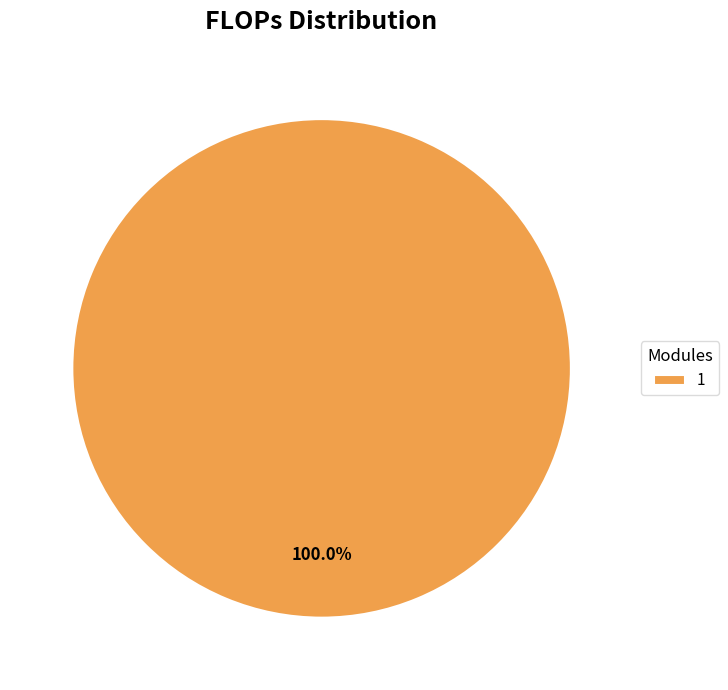

Rank the categories by value from highest to lowest.

1